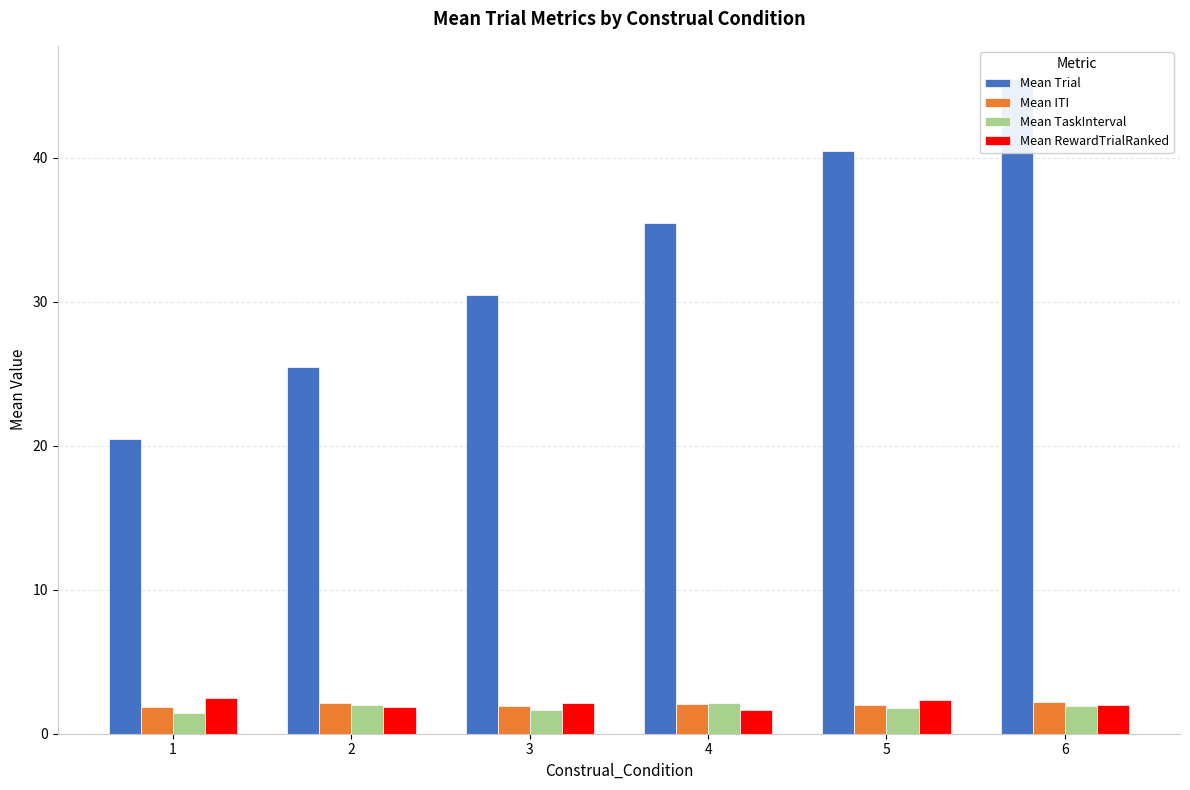

Which series has the largest total across all categories?

Mean Trial